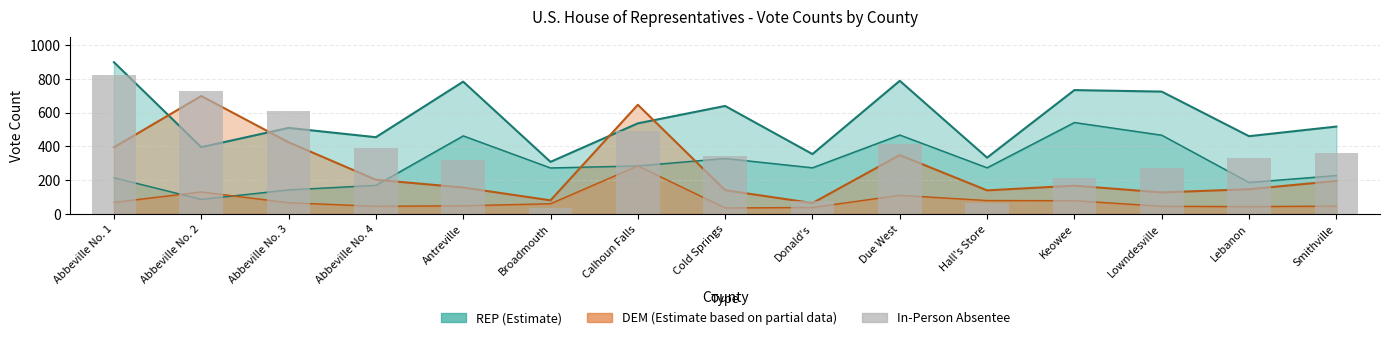

Which label corresponds to the largest value in the chart?

Abbeville No. 1